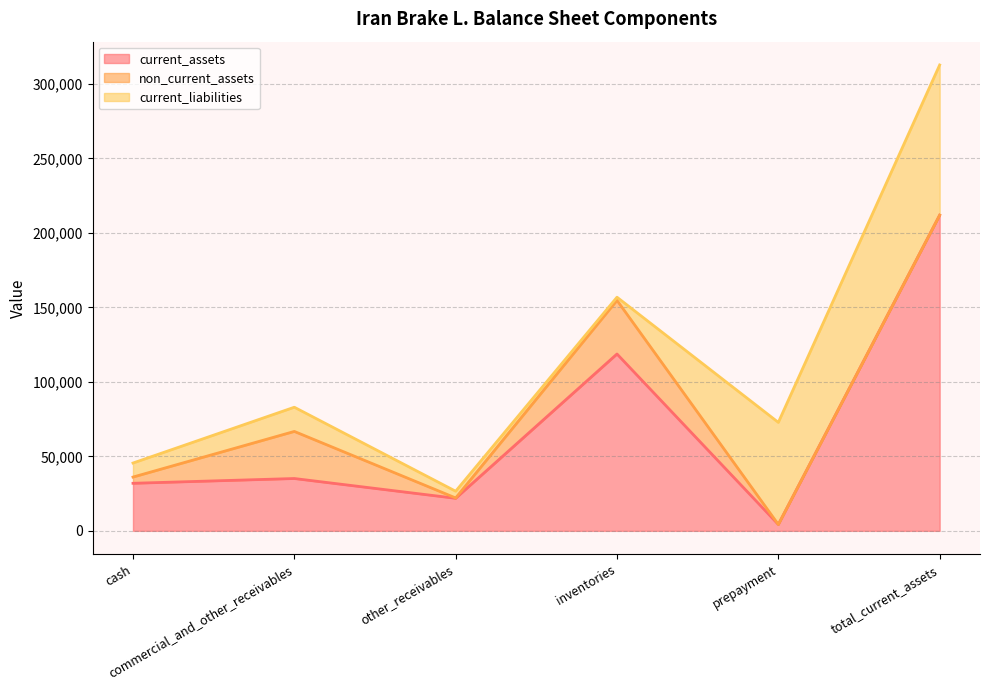

How many intersections are there between current_liabilities and non_current_assets?

4